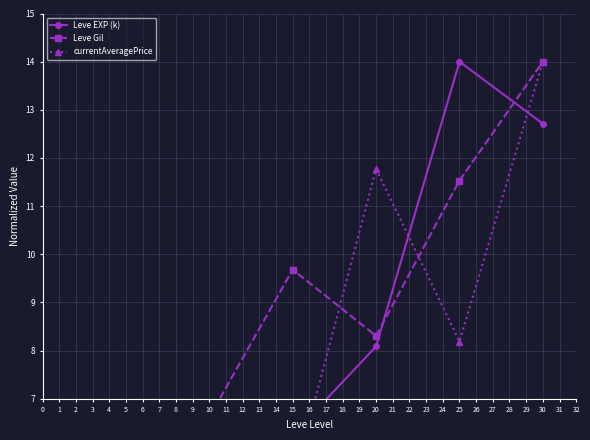

What is the difference between the second highest and minimum values in the Leve EXP (k) series?

12.3